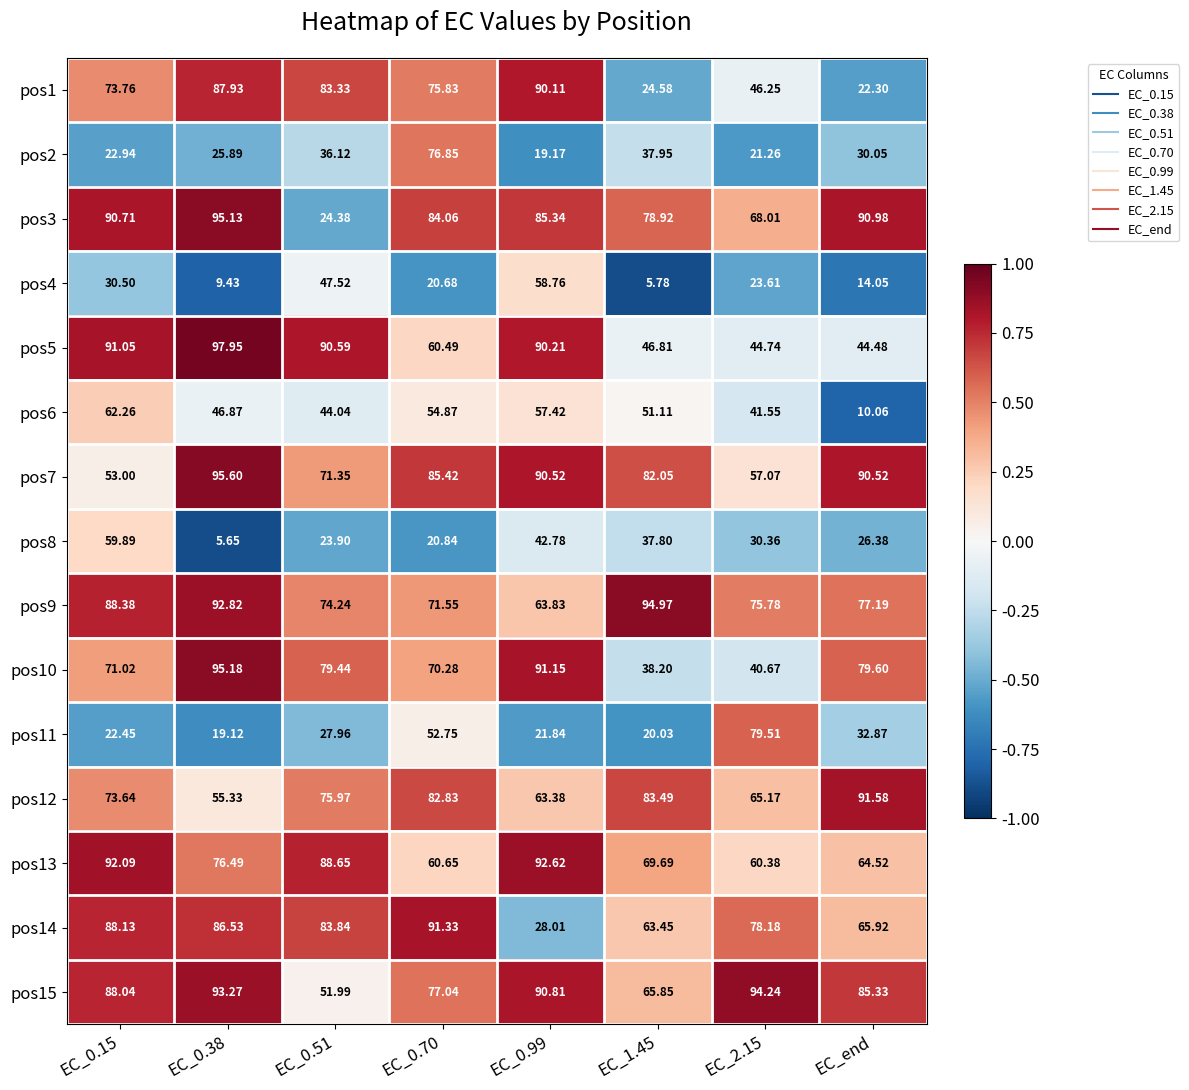

Is the value of pos7 at EC_0.51 greater than the value of pos13 at EC_0.15?

No